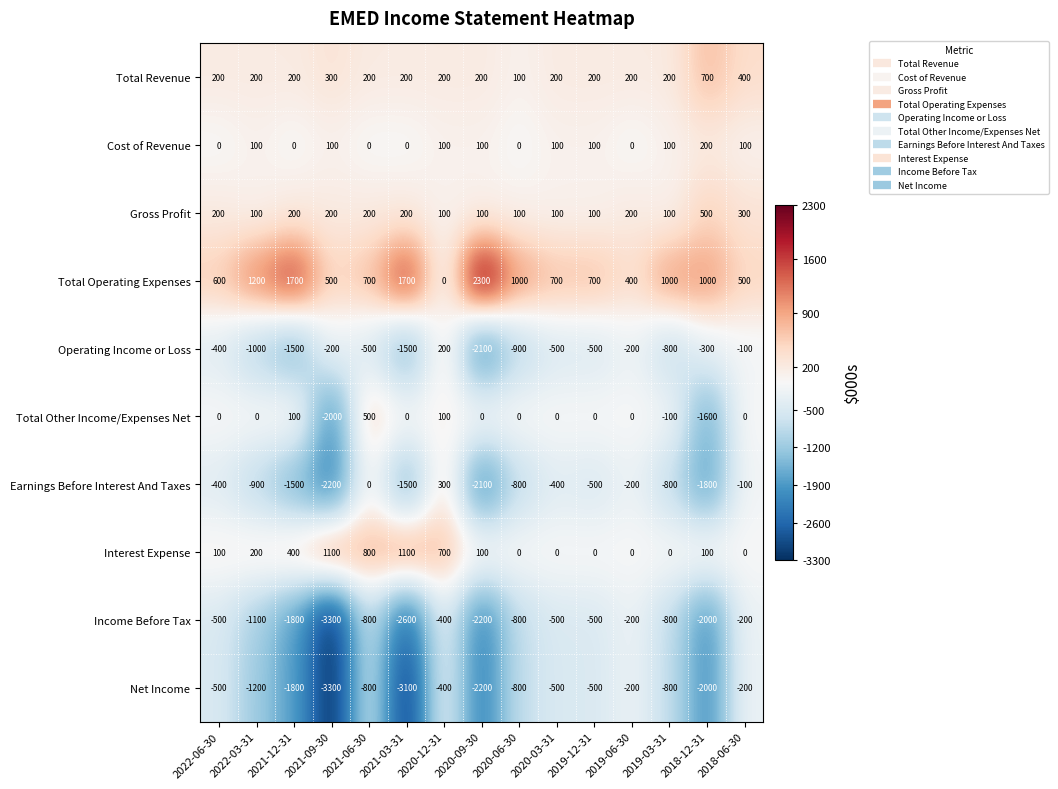

How many categories are shown in the chart?

15